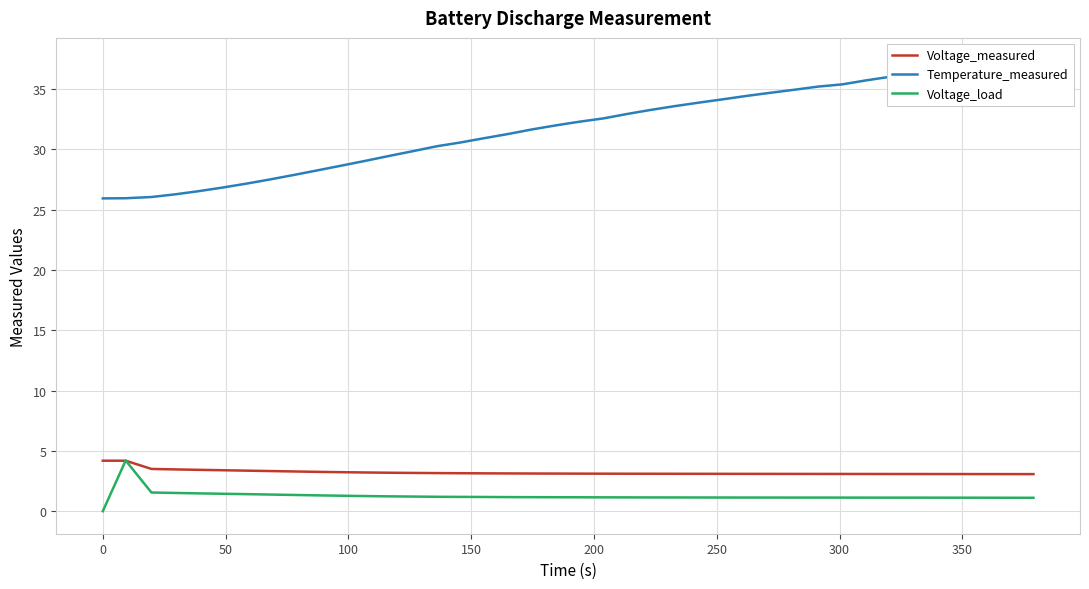

Is this an area chart (filled region under the line)?

No